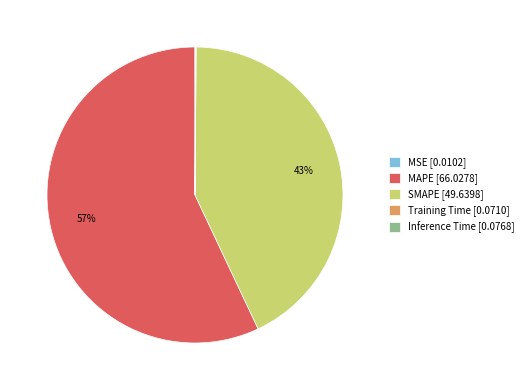

Is MAPE [66.0278] the majority of the pie?

Yes